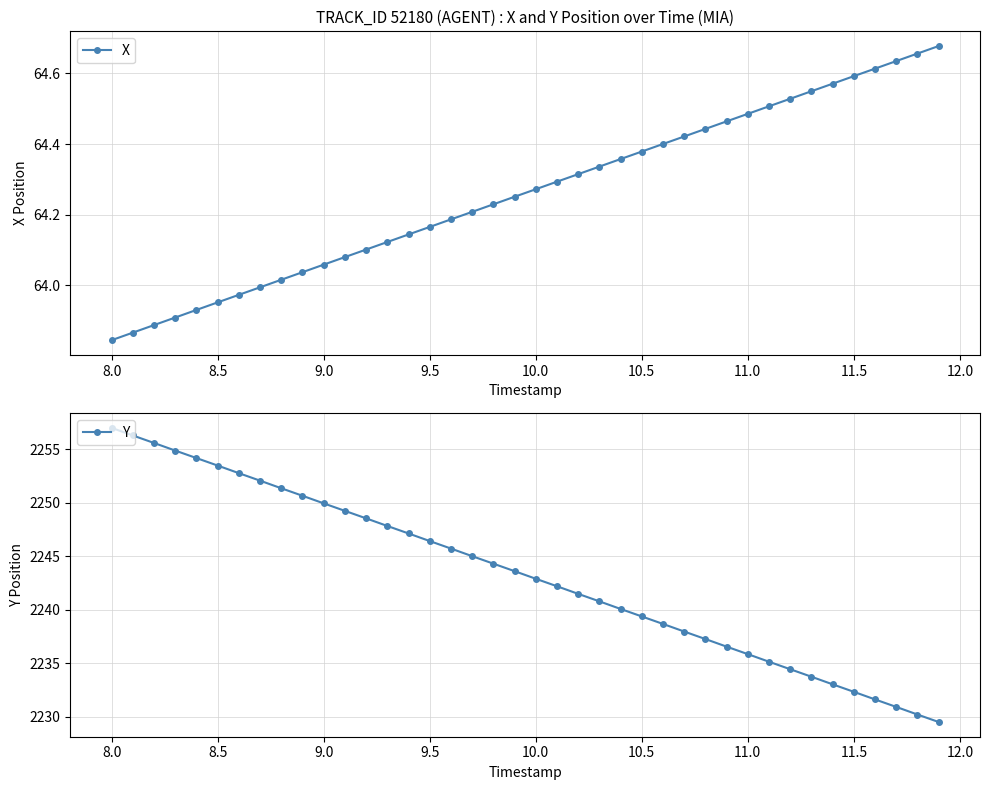

How many lines are shown in the chart?

2